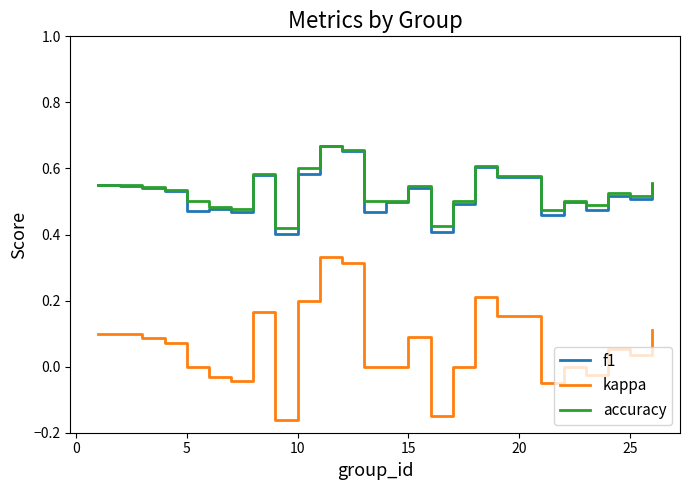

True or false: f1 and kappa intersect in this chart.

False